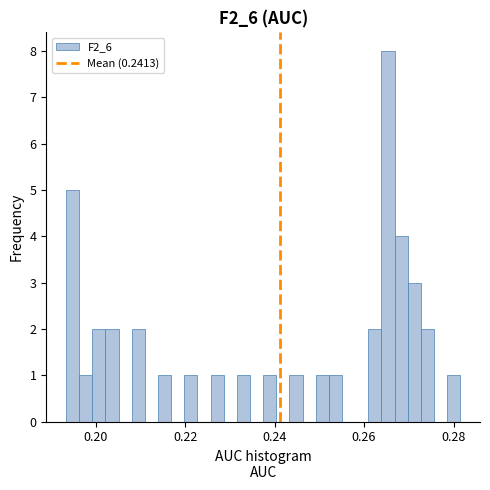

Read against the x-axis, roughly where is the centre of the tallest bar?

0.266